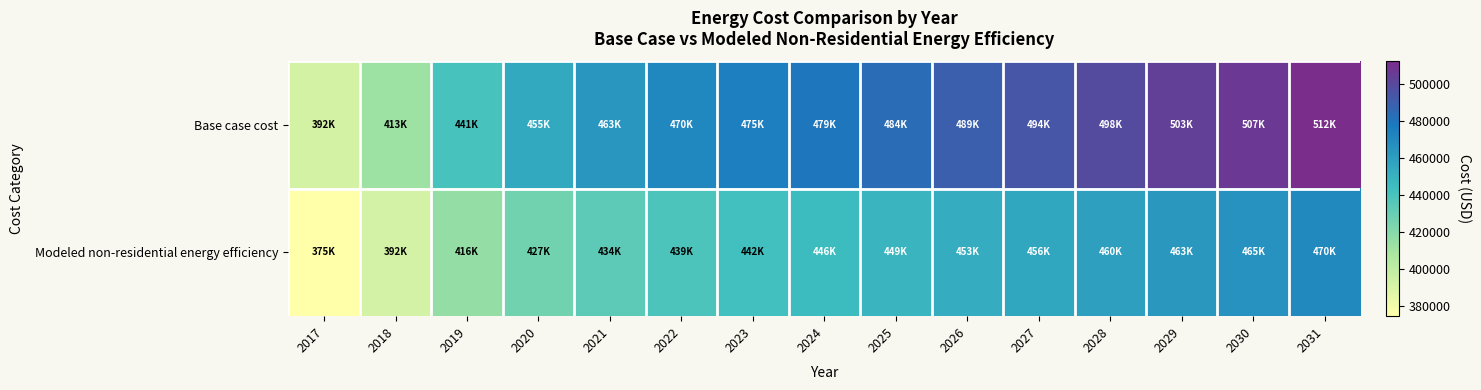

What is the smallest value displayed?

374737.6